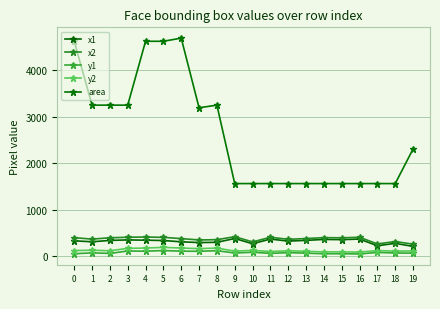

The value of y2 at 3 is 165. True or false?

True